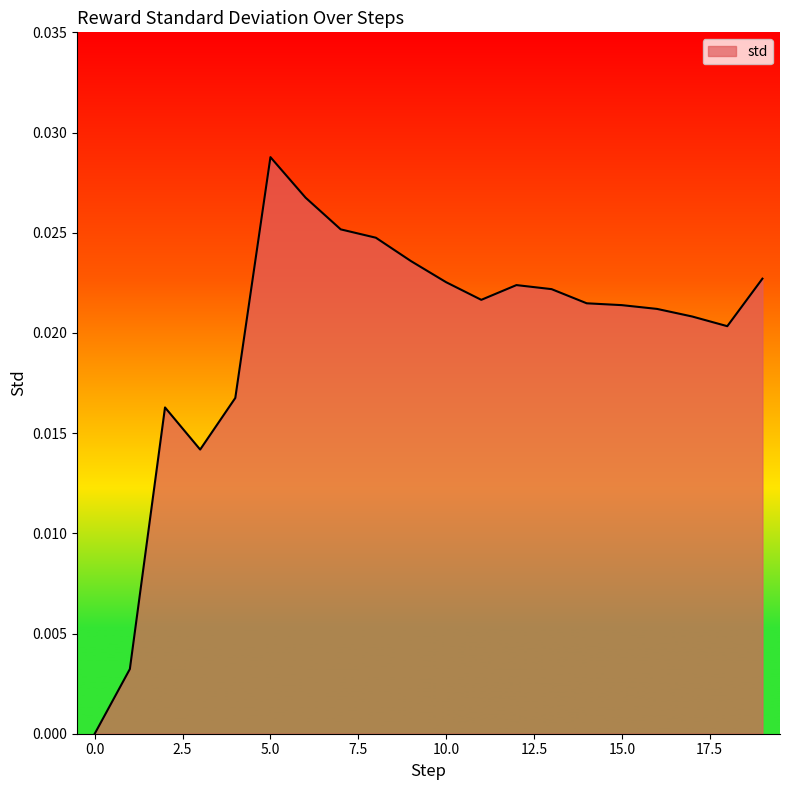

Does the chart have visible grid lines?

No